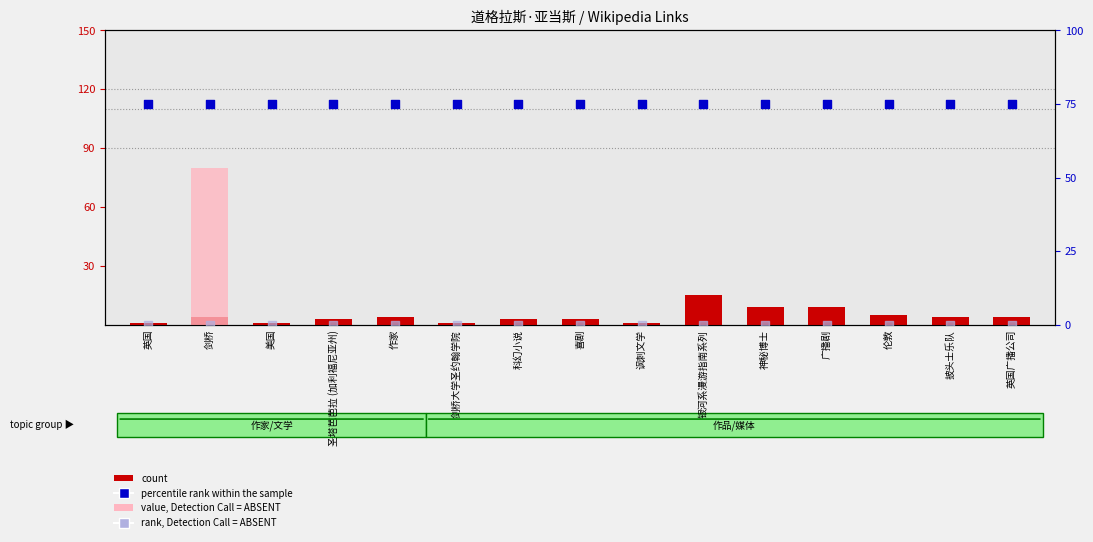

Which series has the largest Y range (max minus min)?

value, Detection Call = ABSENT